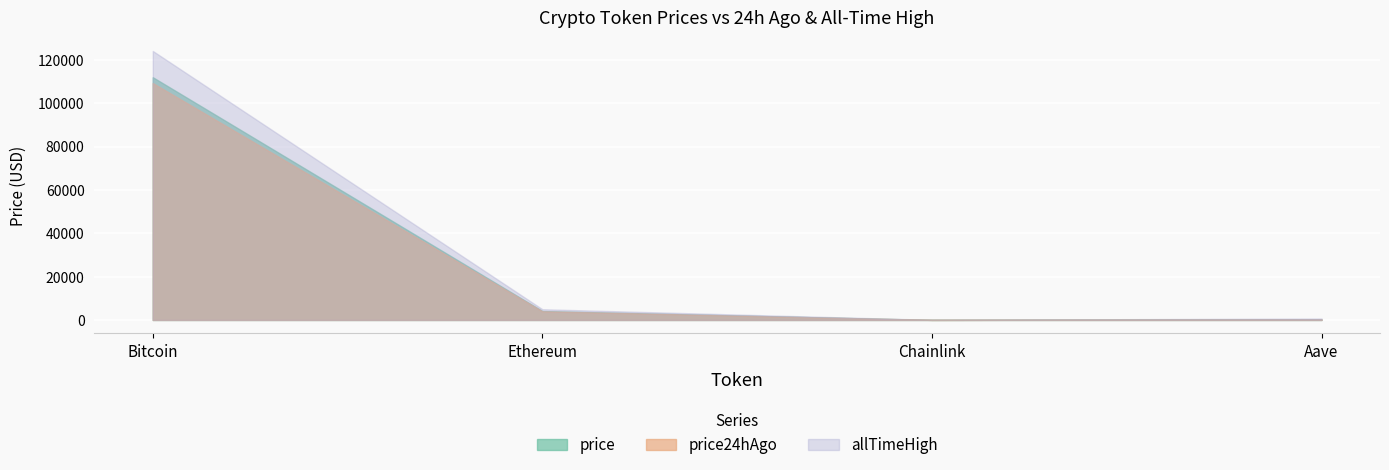

Which category has the lowest value in the price24hAgo series?

Chainlink